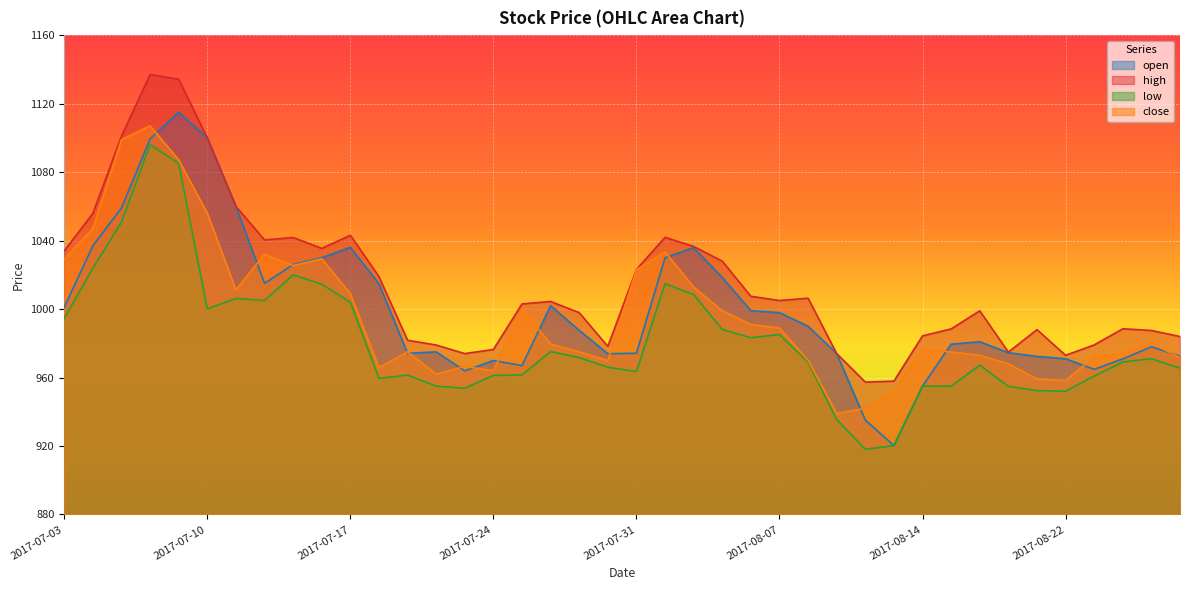

Where is the first local minimum for close?

2017-07-11